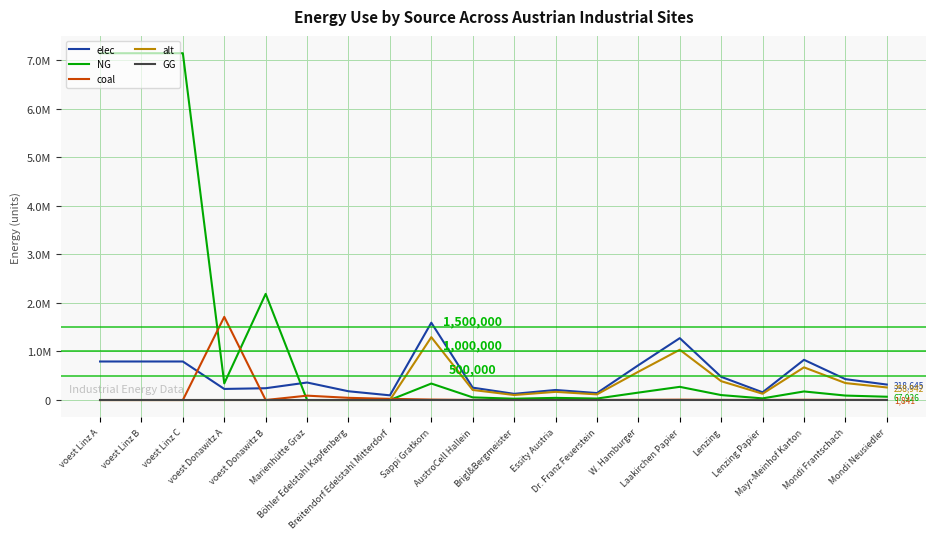

Is this an area chart (filled region under the line)?

No